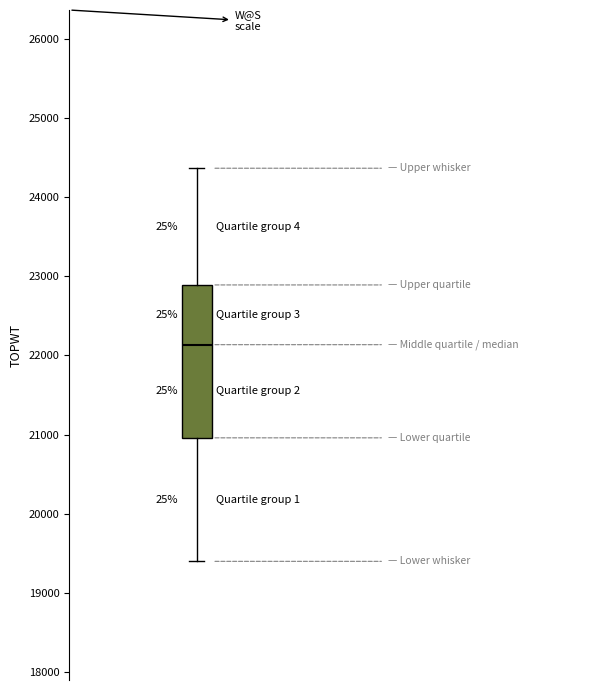

Where does the lower whisker of the box end on the y-axis? The values are not printed on the chart, so give them approximately, as read against the axis.

19400